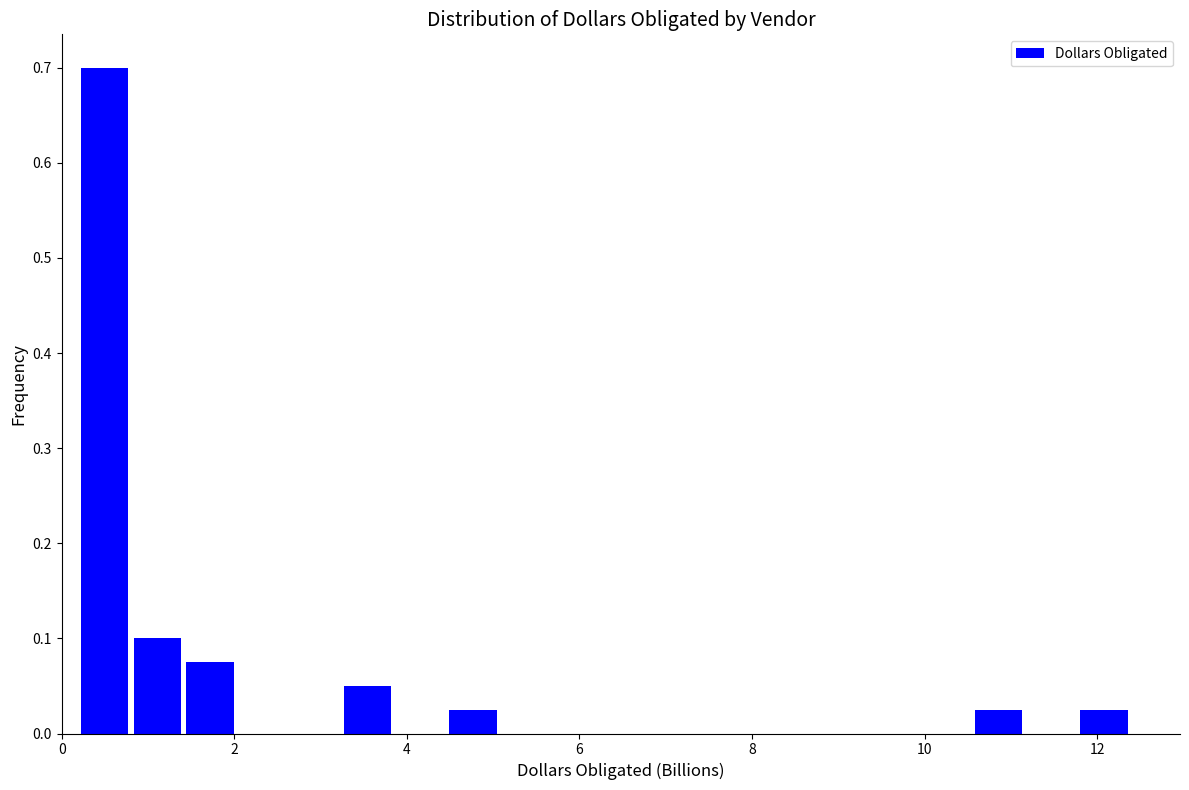

Read against the x-axis, roughly where is the centre of the tallest bar?

0.4